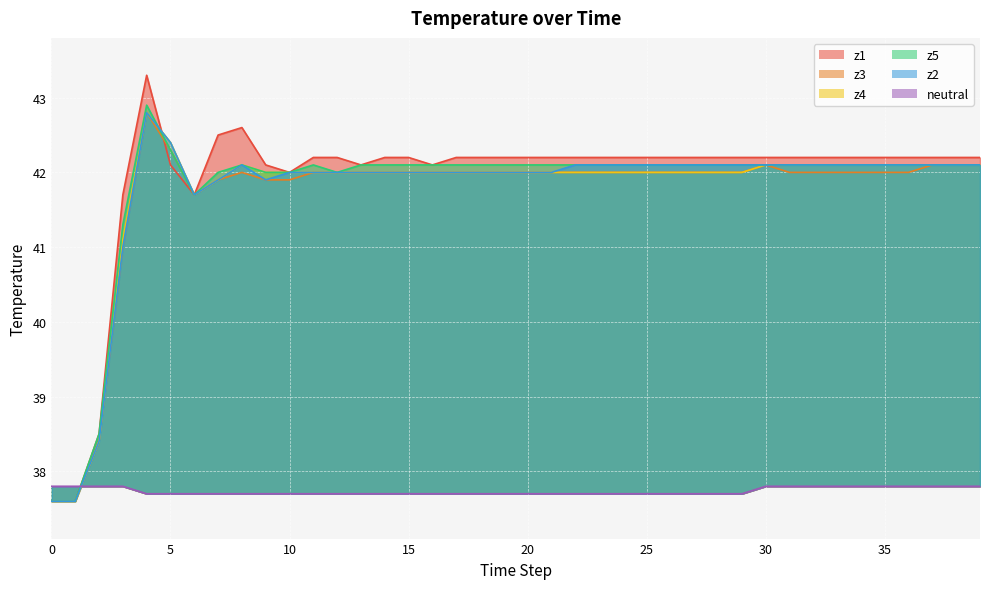

What are all the series names shown in the legend?

z1, z3, z4, z5, z2, neutral